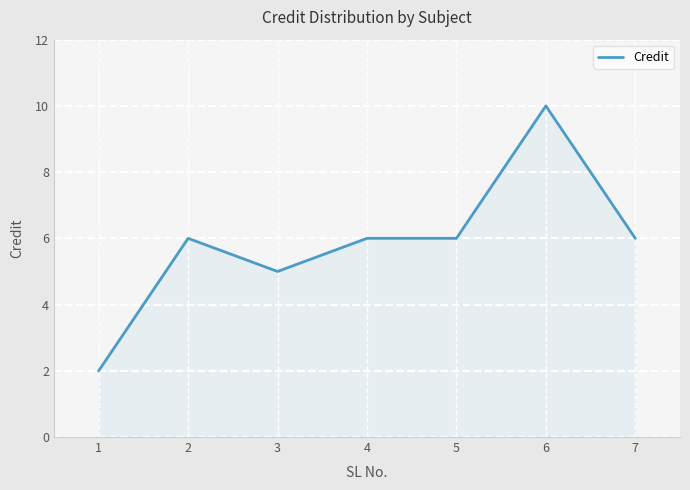

What is the ratio of the value at 5 to the value at 3?

1.2